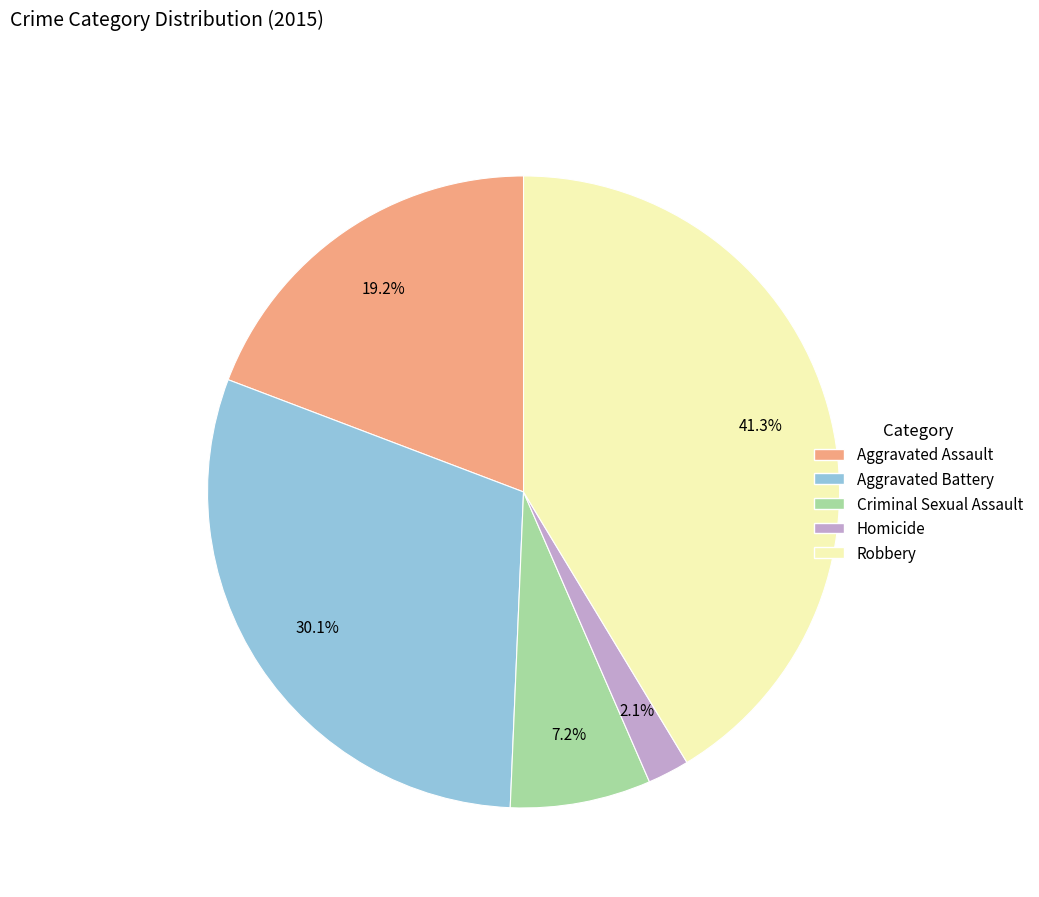

Which has a higher value, Homicide or Aggravated Battery?

Aggravated Battery